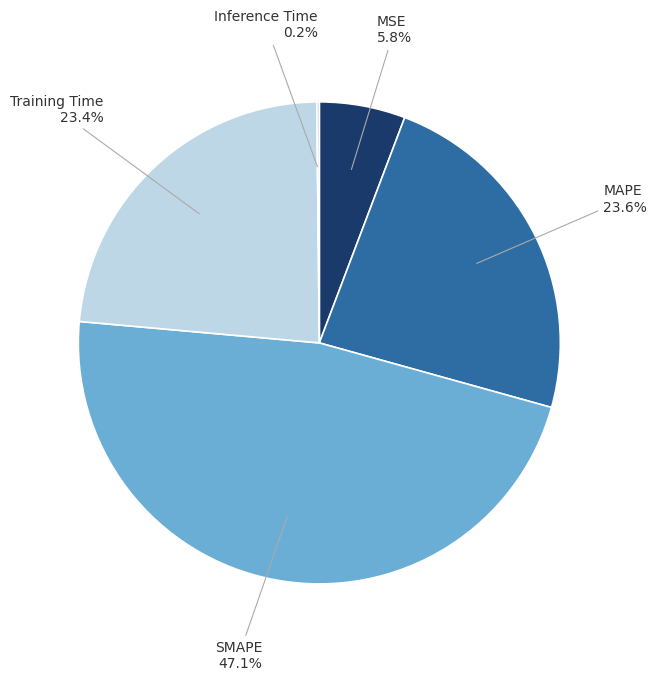

Combined, do MAPE and SMAPE account for over 50%?

Yes